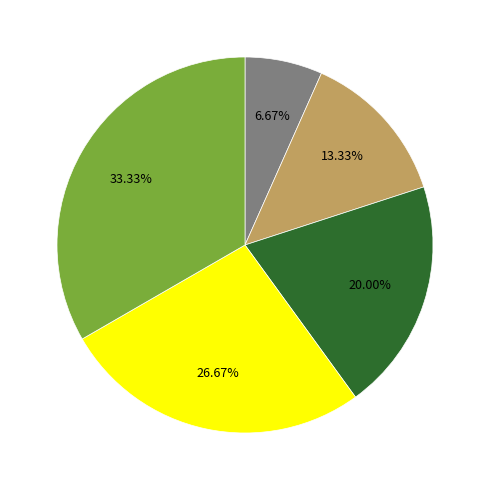

Is there a majority slice in this chart?

No